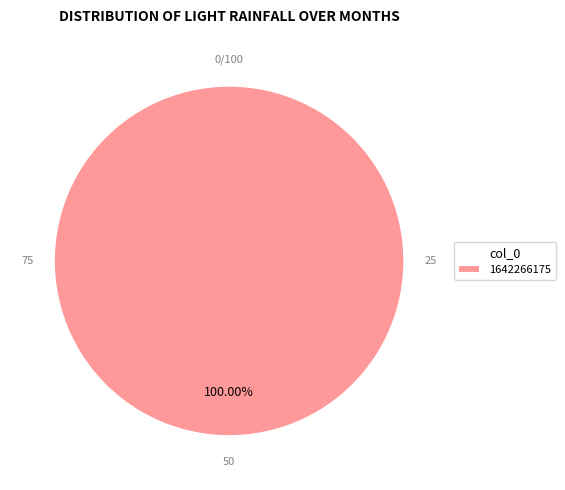

How many slices are in this pie chart?

1